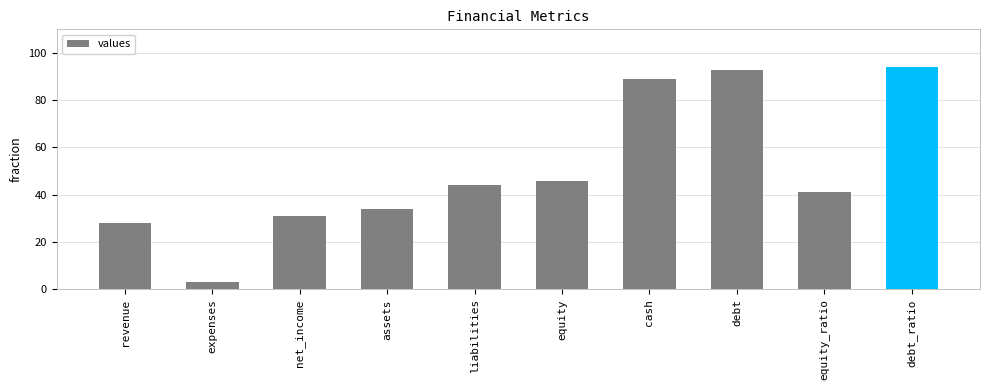

List the labels in order of value, largest first.

debt_ratio, debt, cash, equity, liabilities, equity_ratio, assets, net_income, revenue, expenses